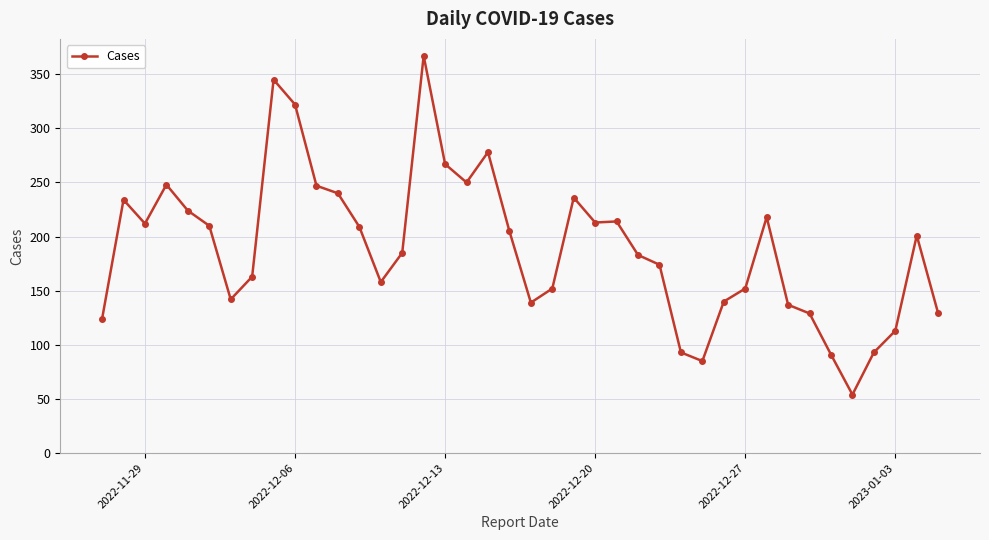

True or false: the data has more than 2 interior local peaks.

True